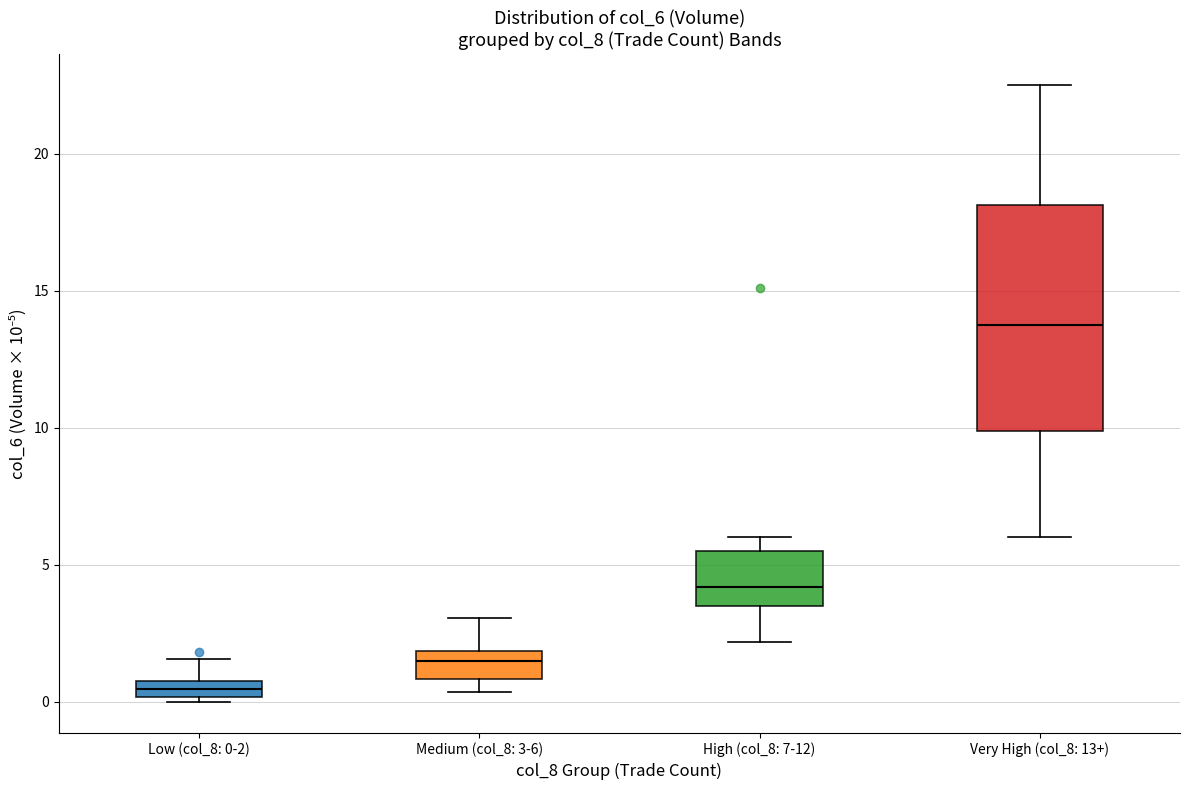

Which box's median line is the lowest?

Low (col_8: 0-2)